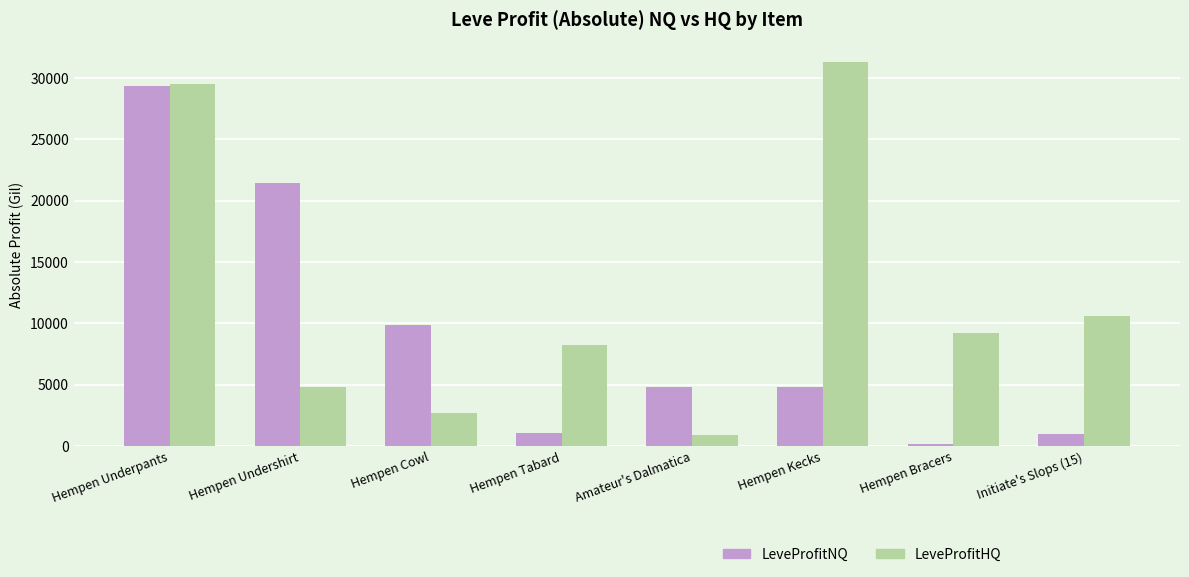

List the series in order of their overall mean, lowest first.

LeveProfitNQ, LeveProfitHQ